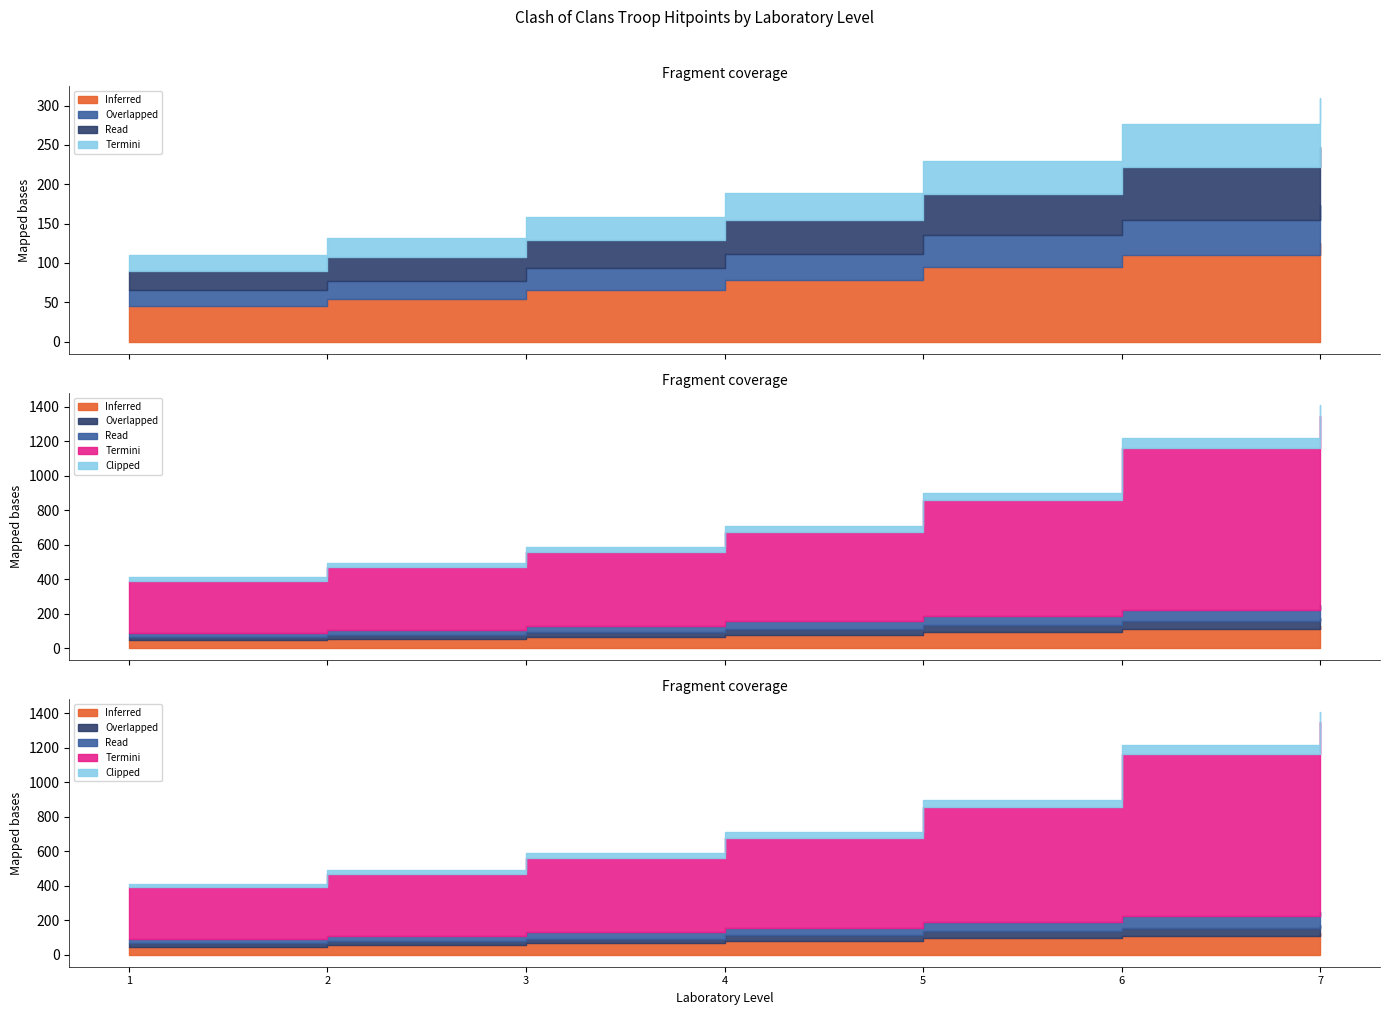

List the labels in order of Barbarian value, largest first.

7, 6, 5, 4, 3, 2, 1